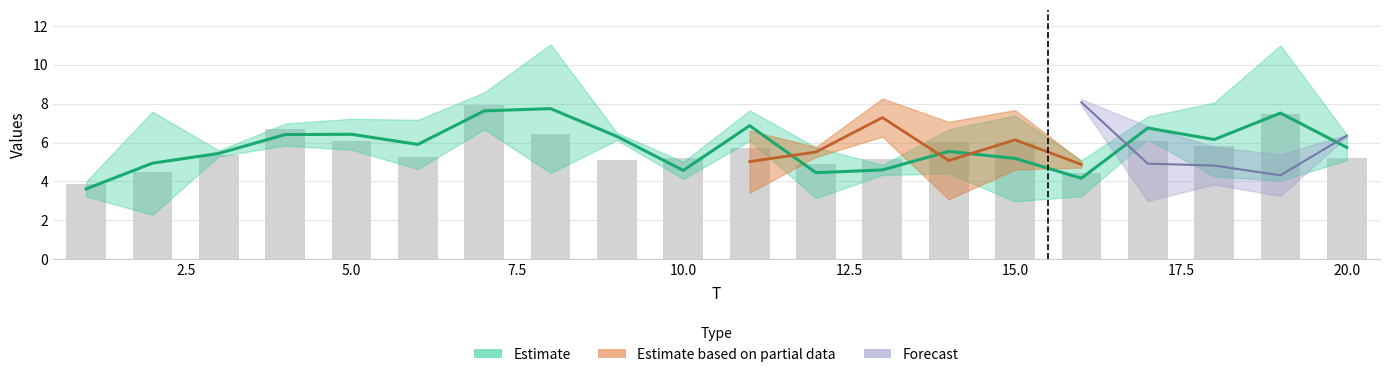

What is the maximum value shown in the chart?

11.2